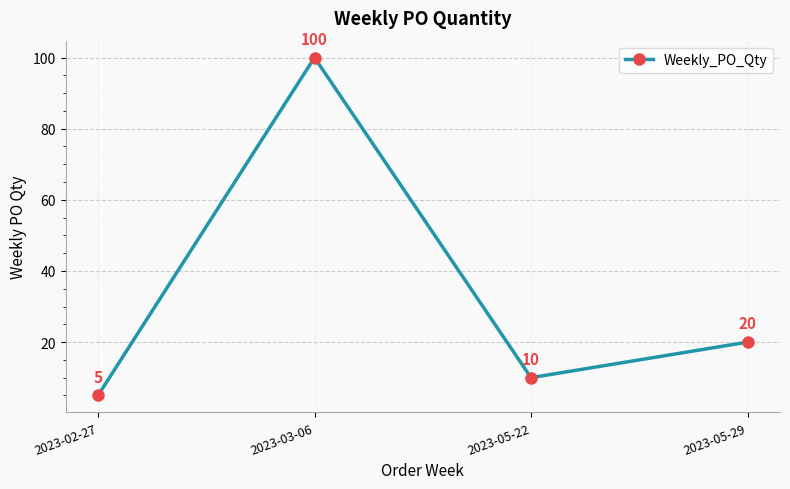

What is the smallest value displayed?

5